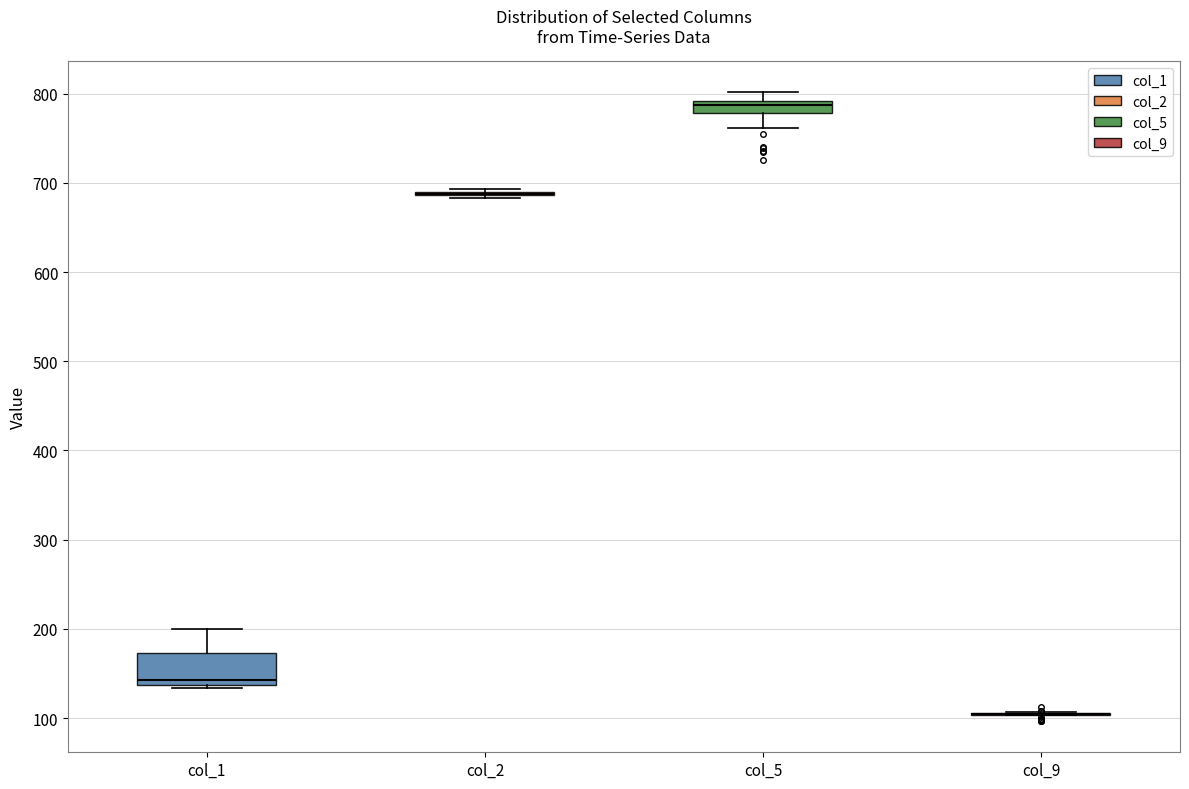

Which box is the tallest, from its lower edge to its upper edge?

col_1